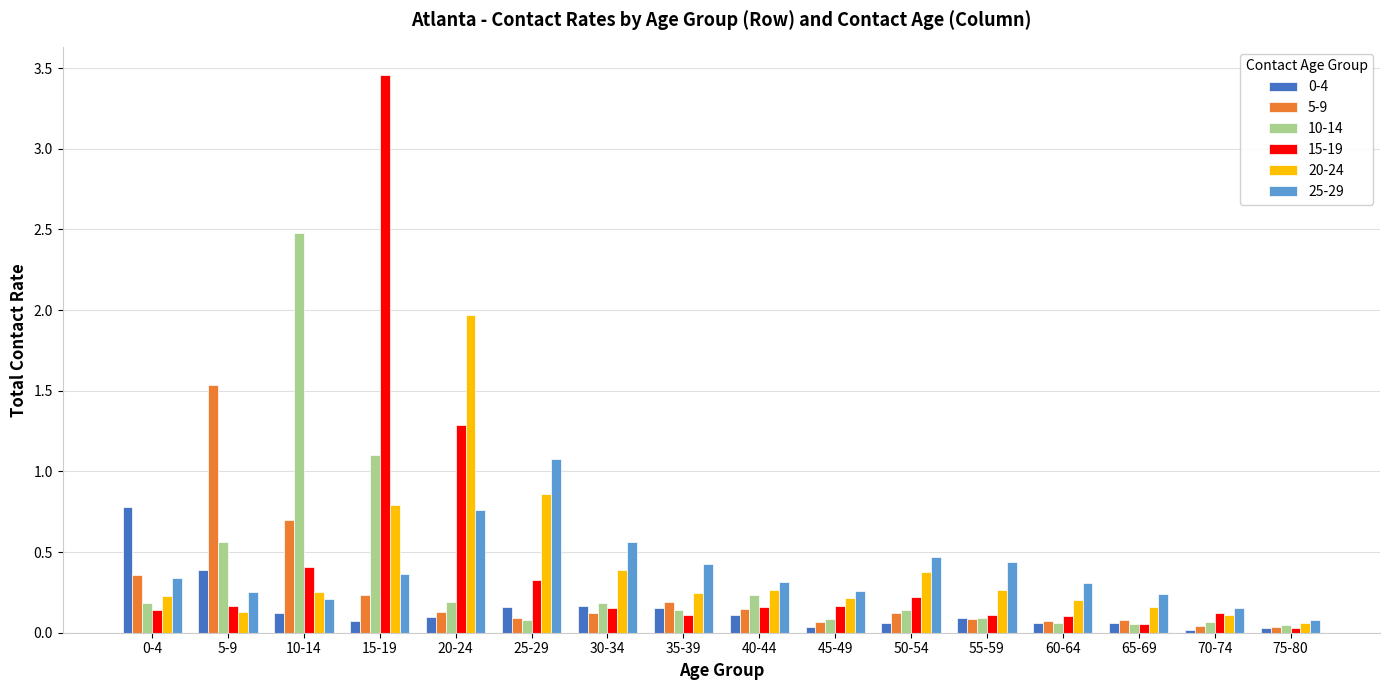

What is the difference between the maximum and minimum values in the 10-14 series?

2.4